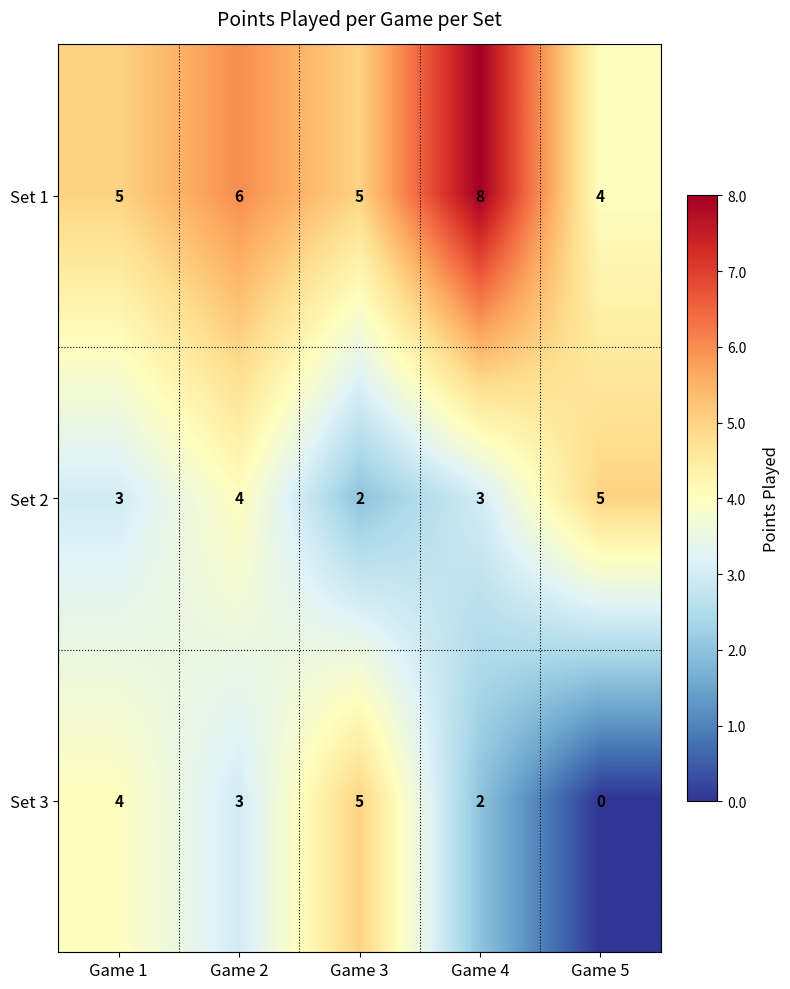

Rank the categories by Set 3 value from lowest to highest.

Game 5, Game 4, Game 2, Game 1, Game 3